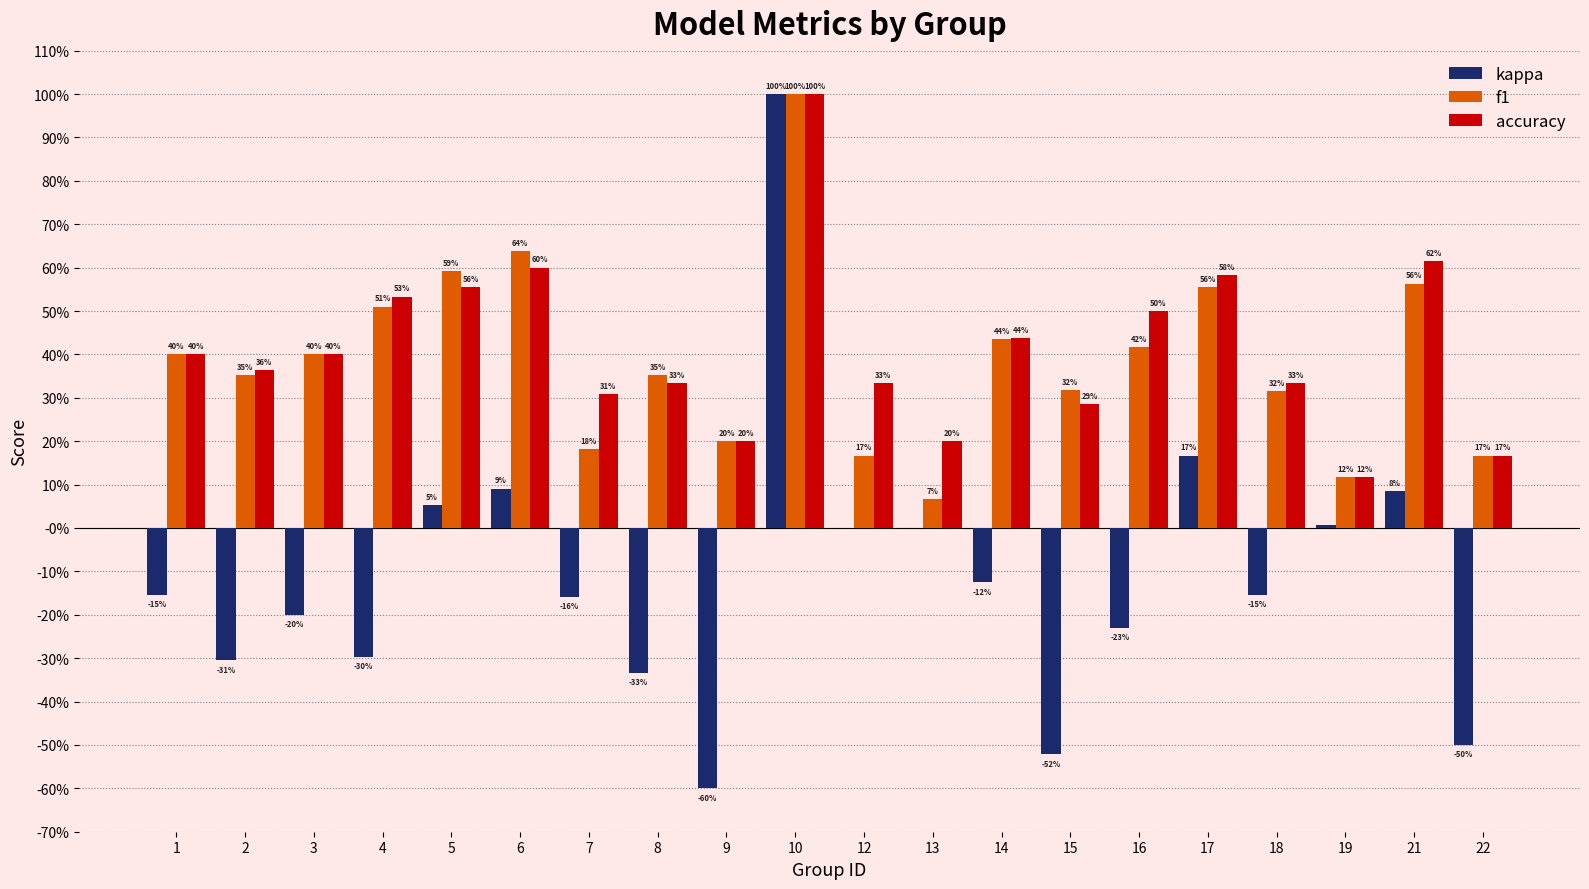

What is the difference between the maximum and minimum values in the f1 series?

0.9